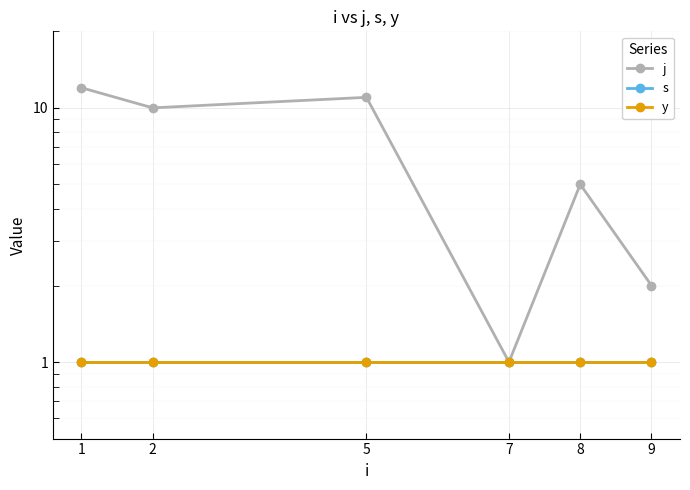

What is the sum of the s values at 7 and 9?

2